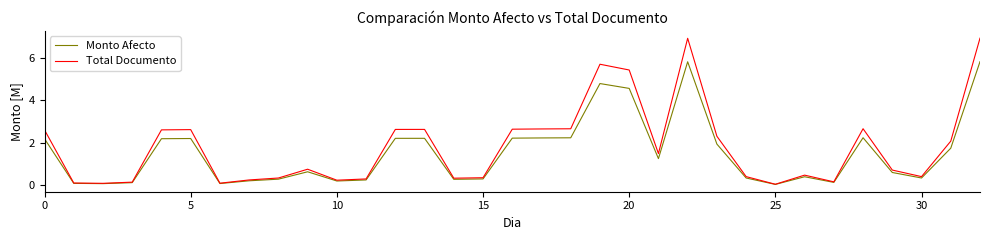

What is the maximum value shown in the chart?

6.9